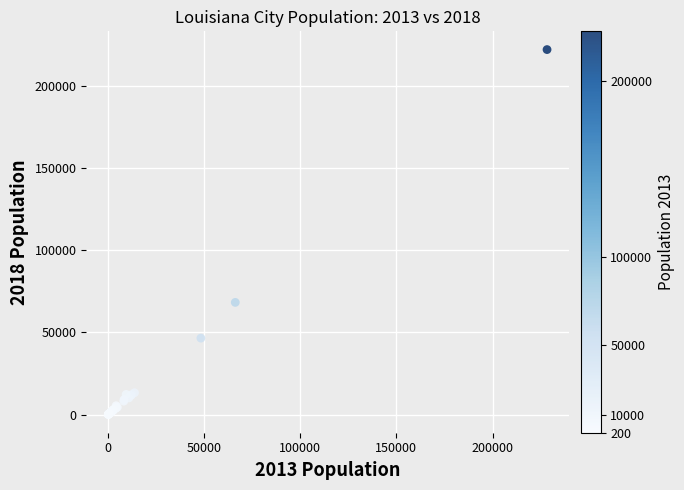

What Y value in the scatter plot is closest to 111145?

68316